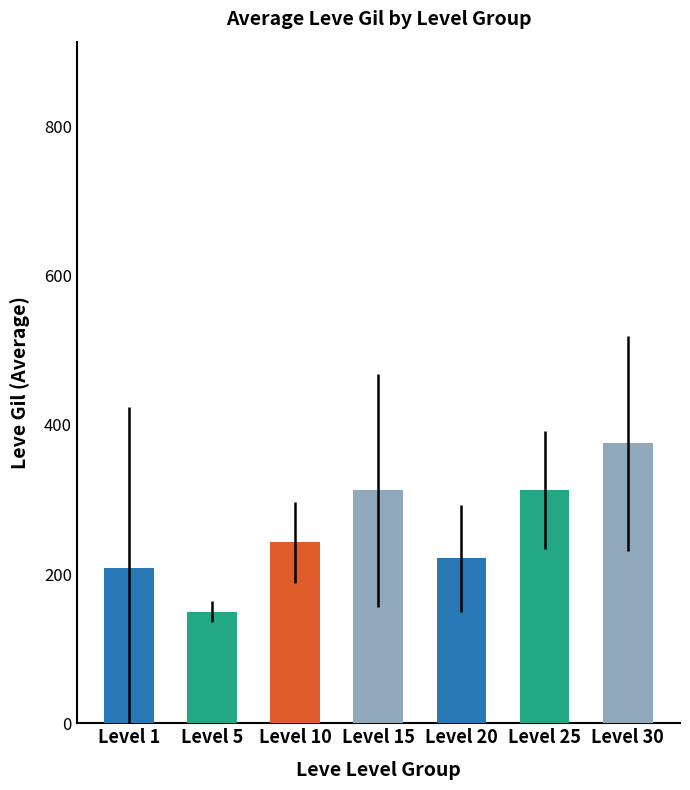

The chart shows a value of 164 at Level 20. True or false?

False